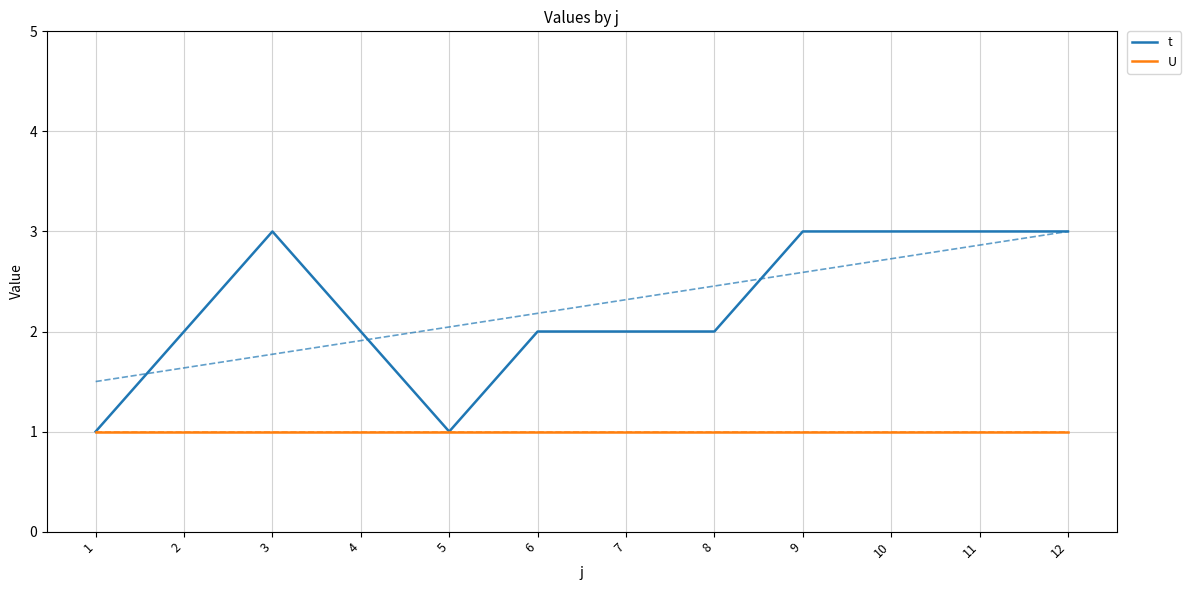

Reading right to left, what are all the values shown in this chart?

t: 12=3	11=3	10=3	9=3	8=2	7=2	6=2	5=1	4=2	3=3	2=2	1=1
U: 12=1	11=1	10=1	9=1	8=1	7=1	6=1	5=1	4=1	3=1	2=1	1=1